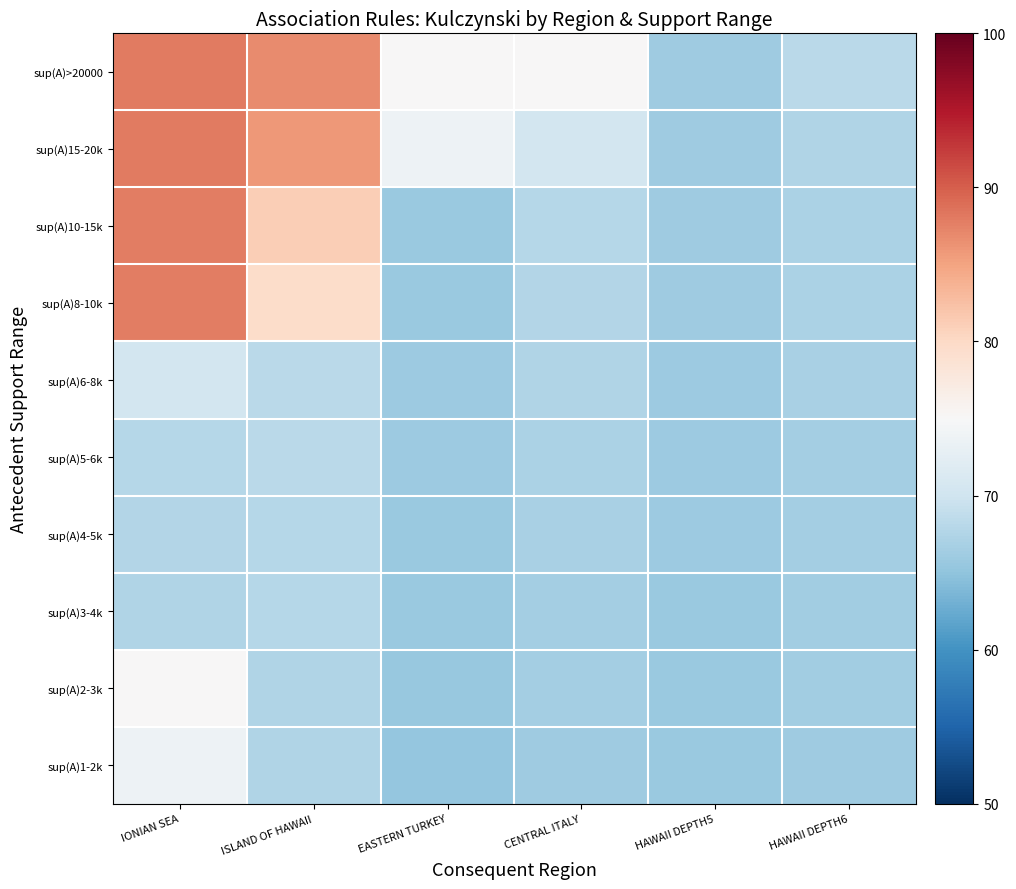

Which series changed the most between IONIAN SEA and HAWAII DEPTH5?

sup(A)15-20k